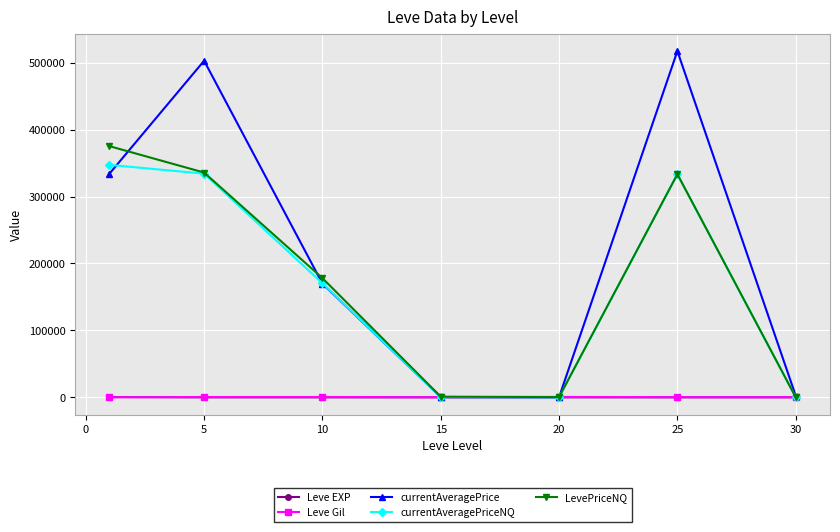

What is the smallest value displayed?

2.3